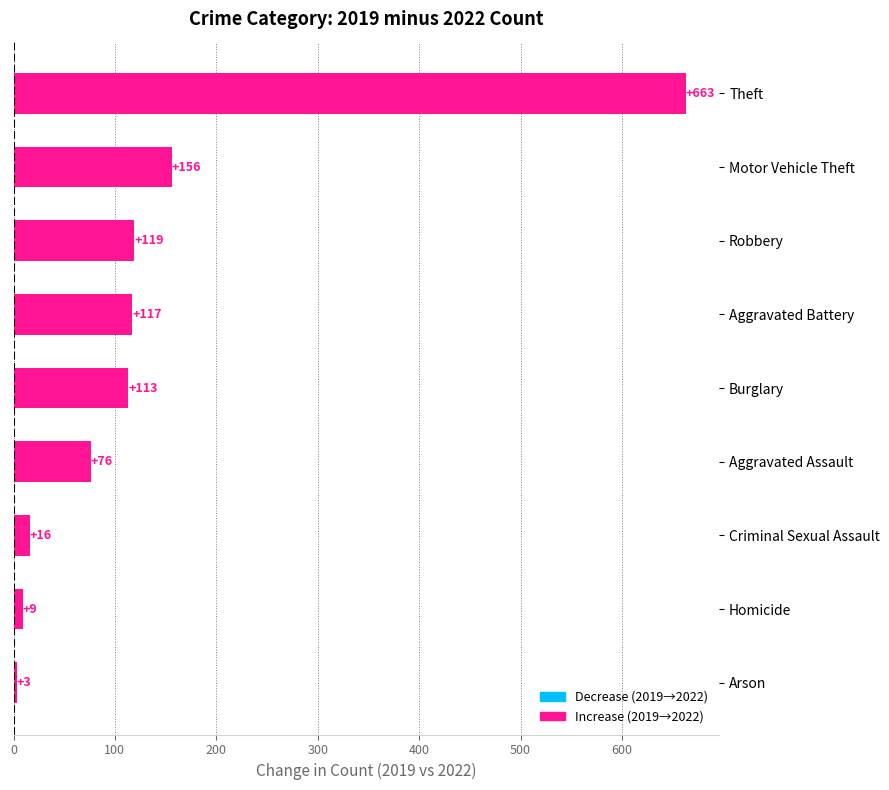

At which label is the value closest to 333?

Motor Vehicle Theft